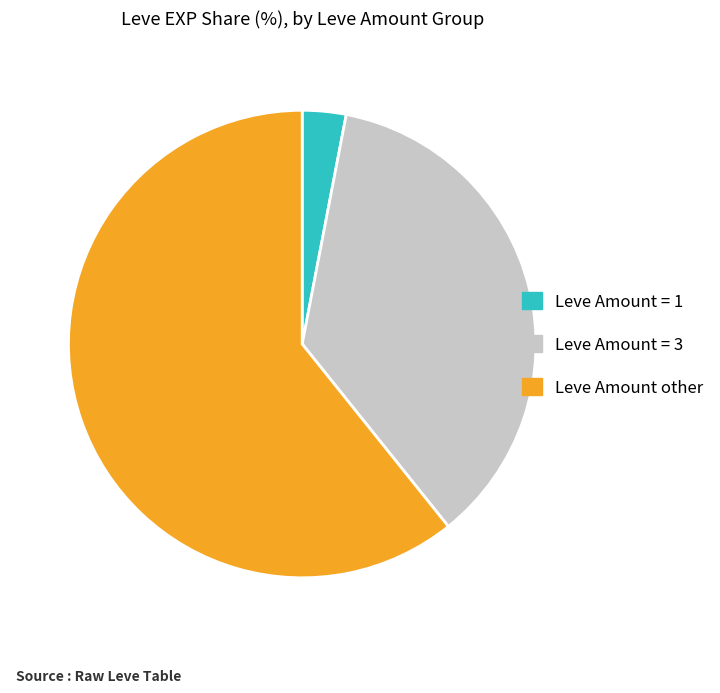

Which category has the biggest portion of the pie?

Leve Amount other